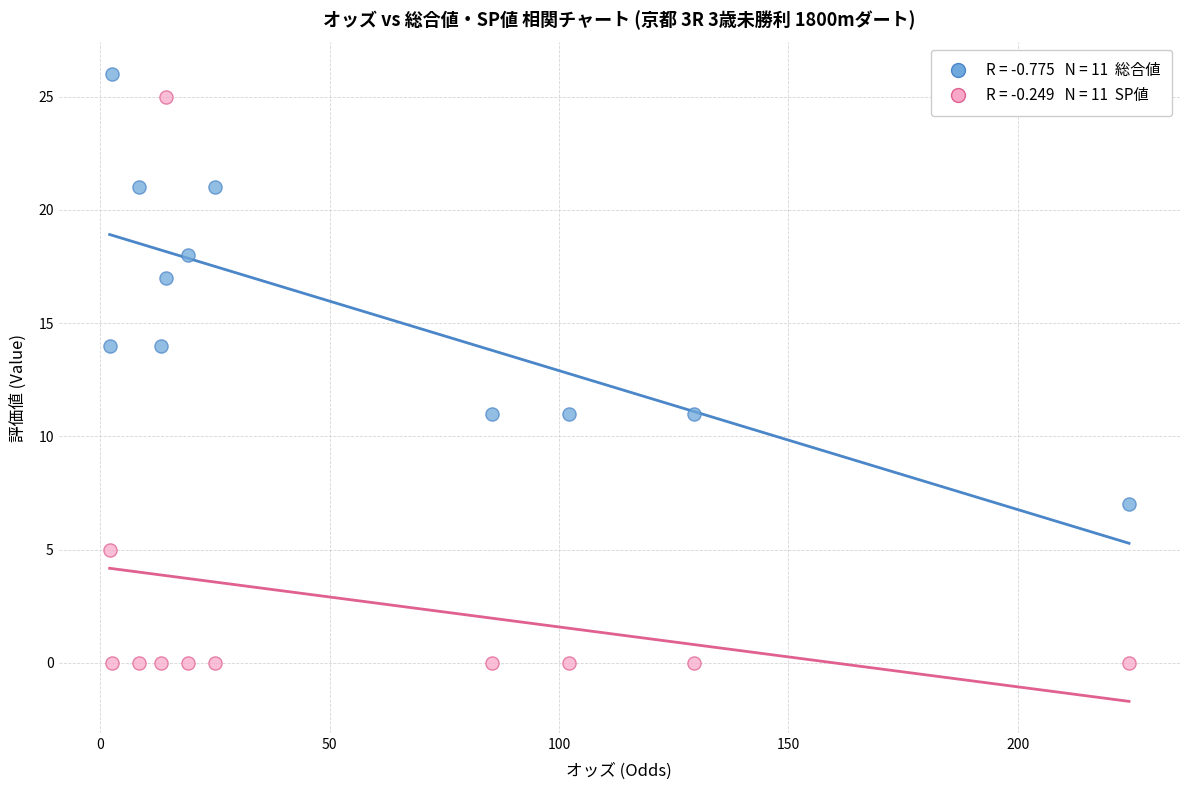

Across all data points, what is the range of Y values (max minus min)?

26